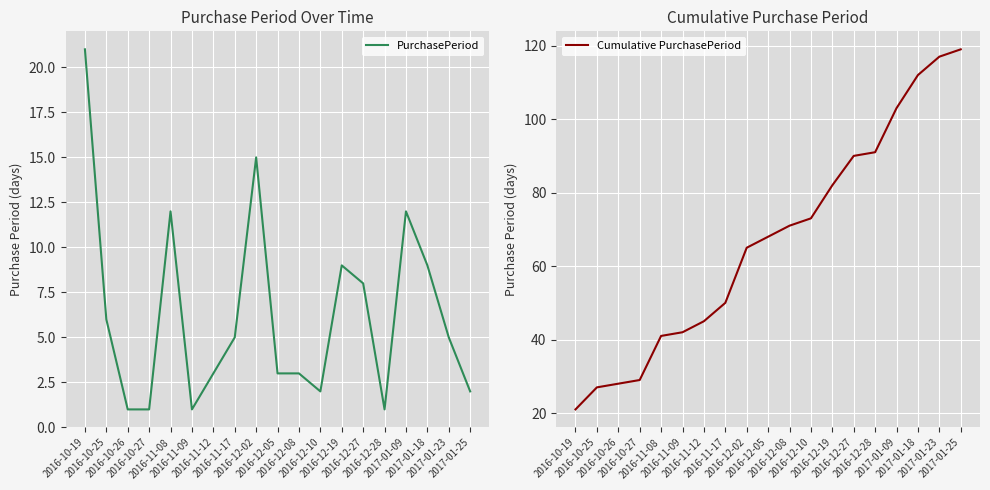

Is this an area chart (filled region under the line)?

No